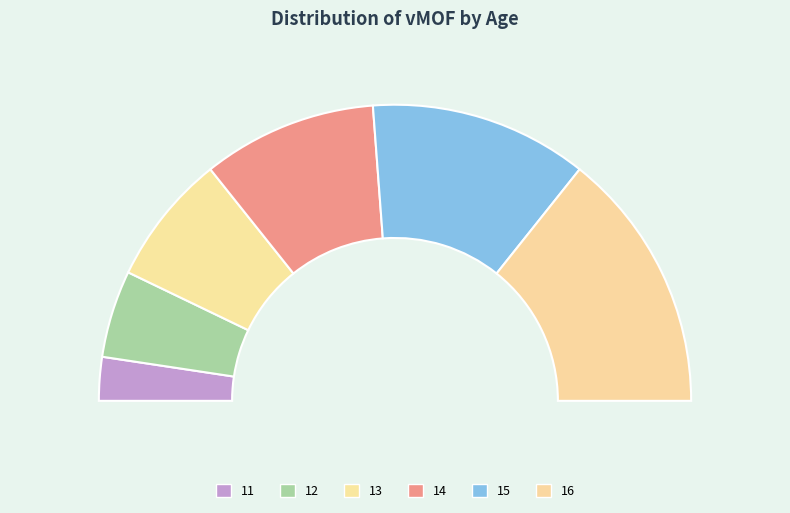

To the nearest percent, what is the difference between the 14 and 11 slice percentages?

14%